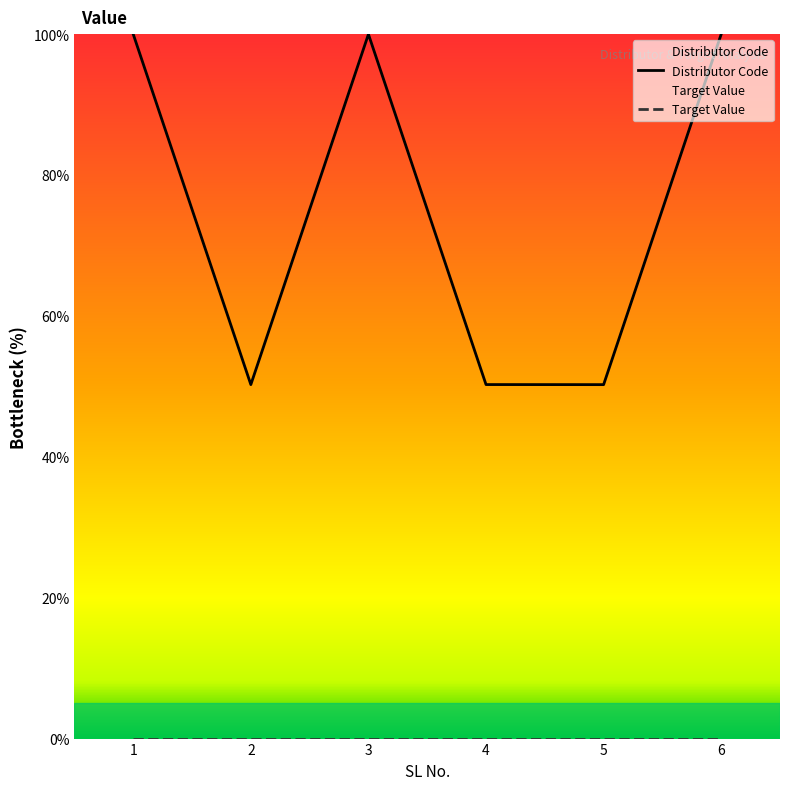

Which category has the lowest value across all series?

5